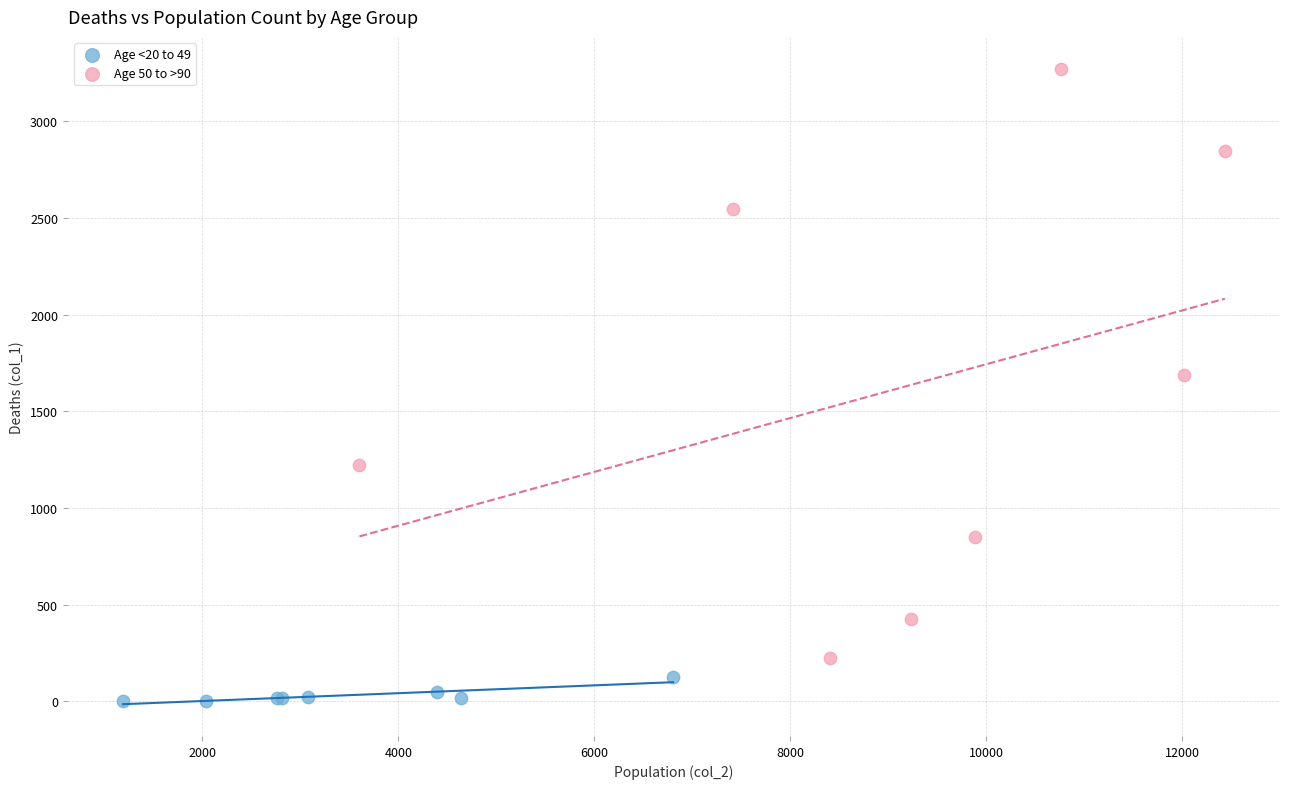

Which series reaches the maximum Y coordinate?

Age 50 to >90